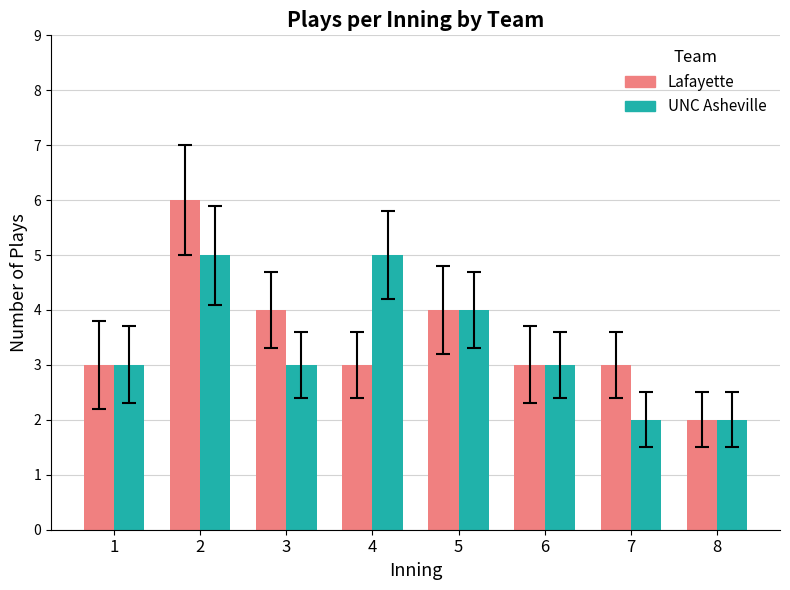

The value of UNC Asheville at 4 is 5. True or false?

True